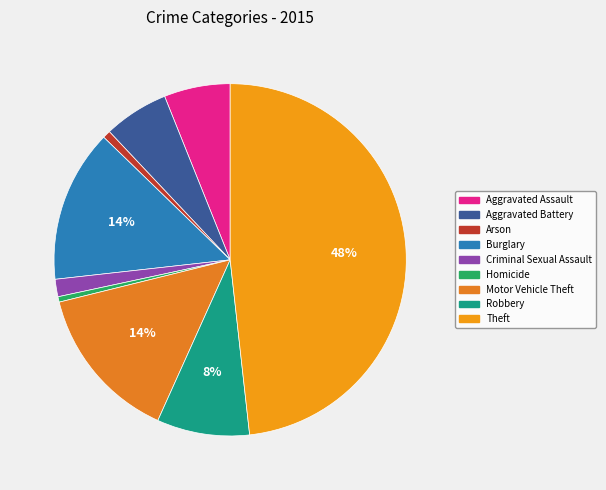

Combined, what portion of the pie is Aggravated Assault and Aggravated Battery?

12.0%